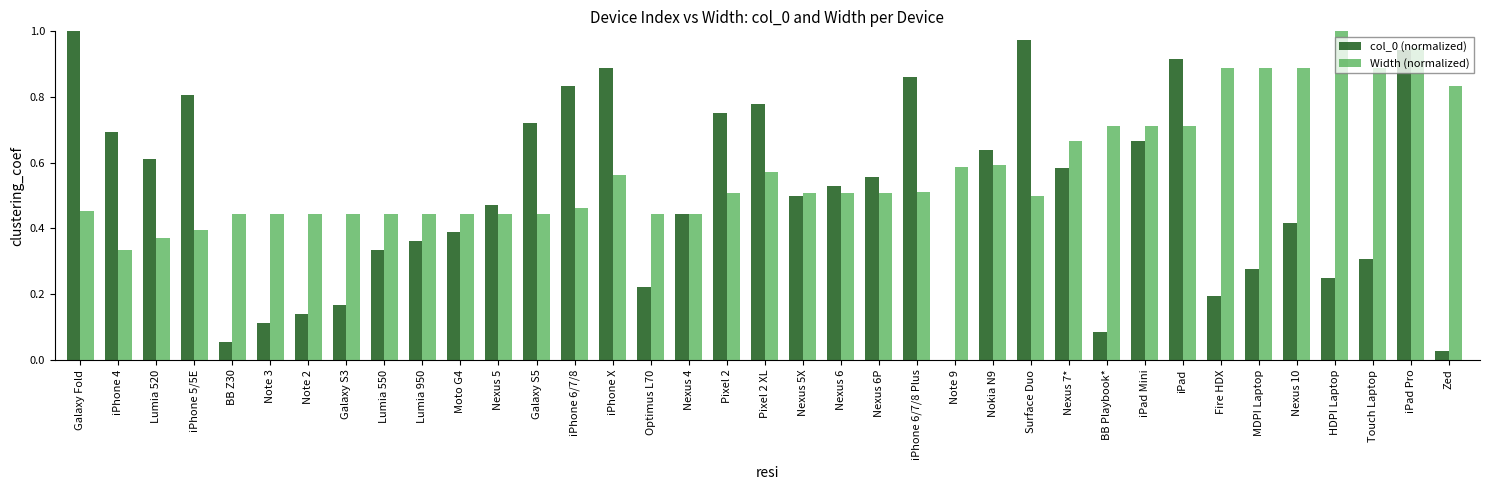

At which category is the sum across all series the highest?

iPad Pro